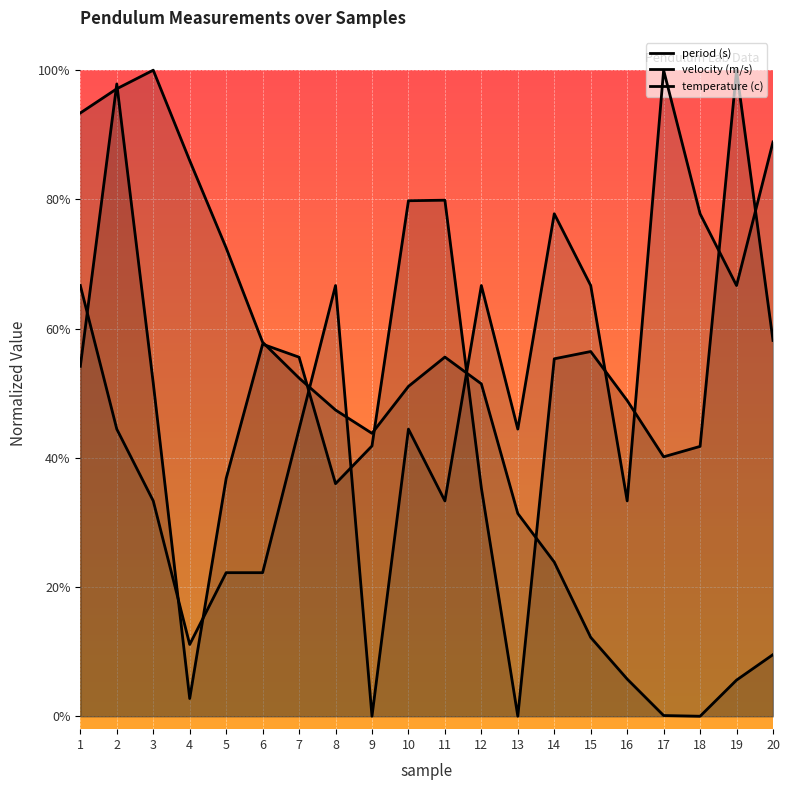

What is the spread (max minus min) of values at 5?

0.5